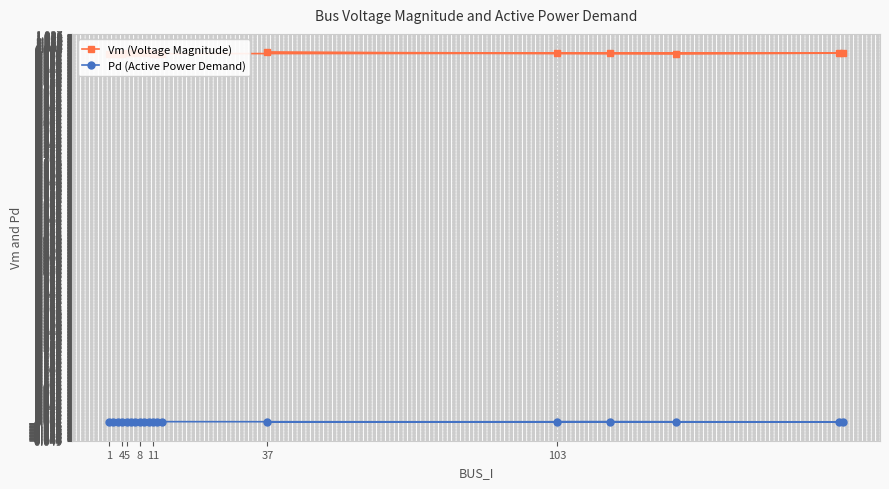

True or false: Vm (Voltage Magnitude) has a value of 1.8 at 4.

False